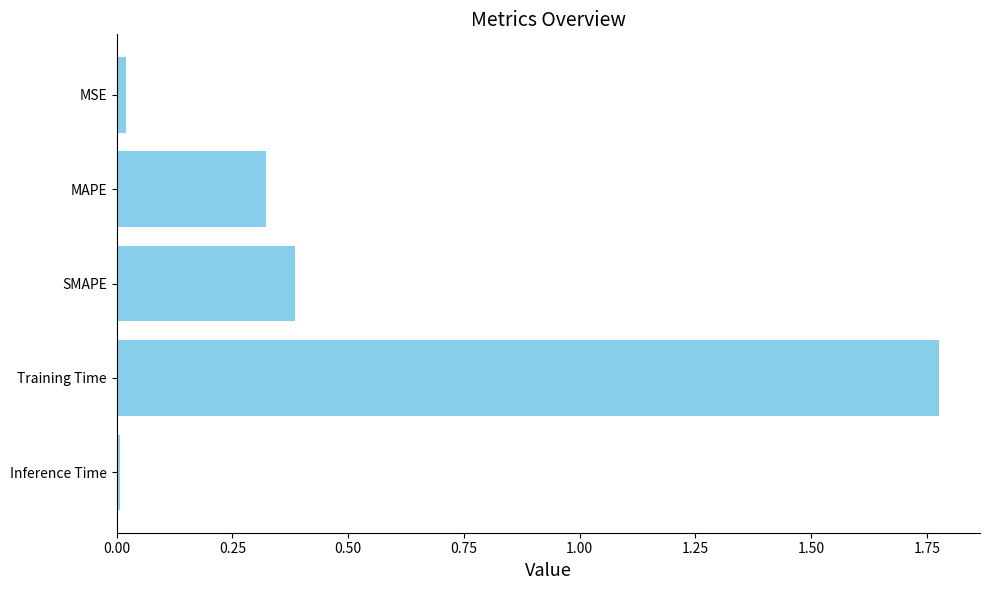

How many series are shown in this chart?

1